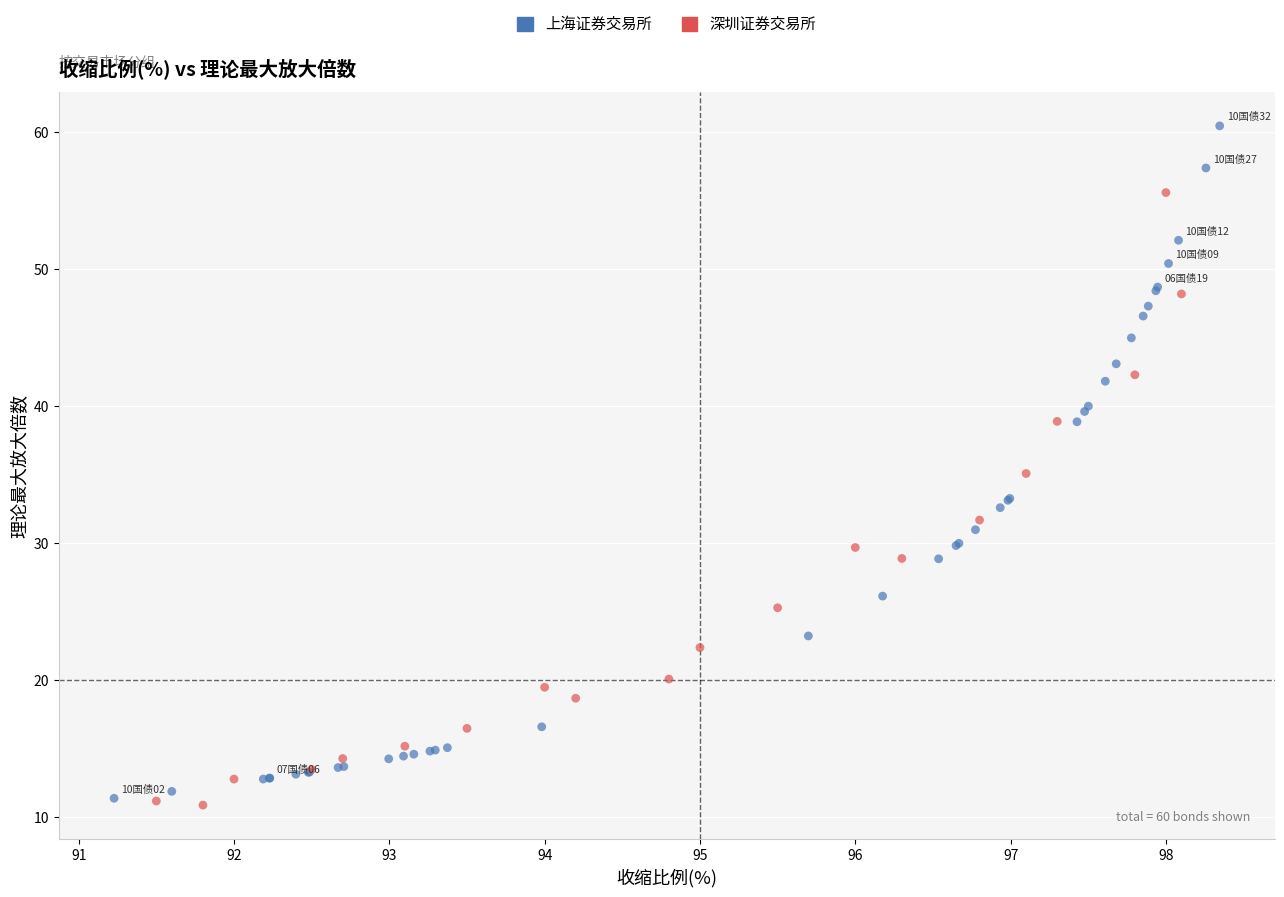

Which series has the largest Y range (max minus min)?

上海证券交易所